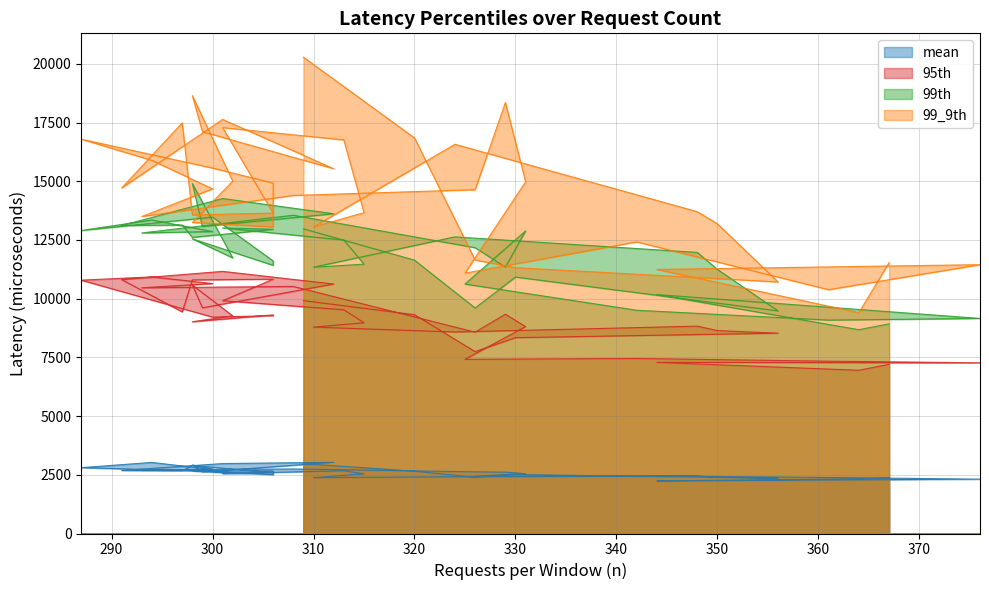

Which series changed the most between 320 and 302?

99_9th